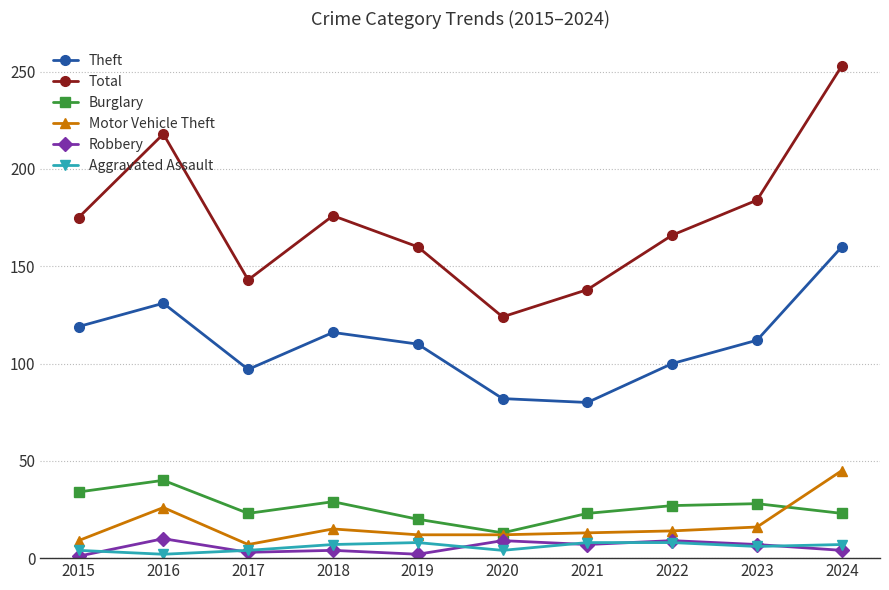

The Theft series shows 131 at 2016. True or false?

True